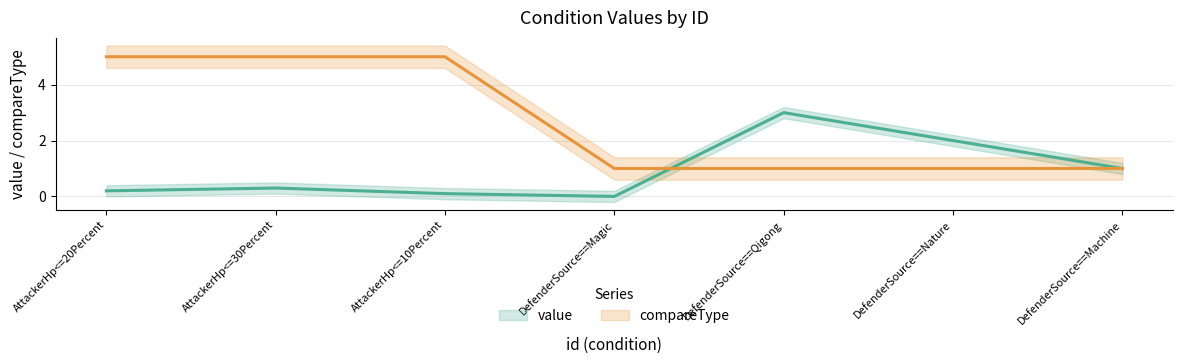

How many values in the value series exceed 0?

6